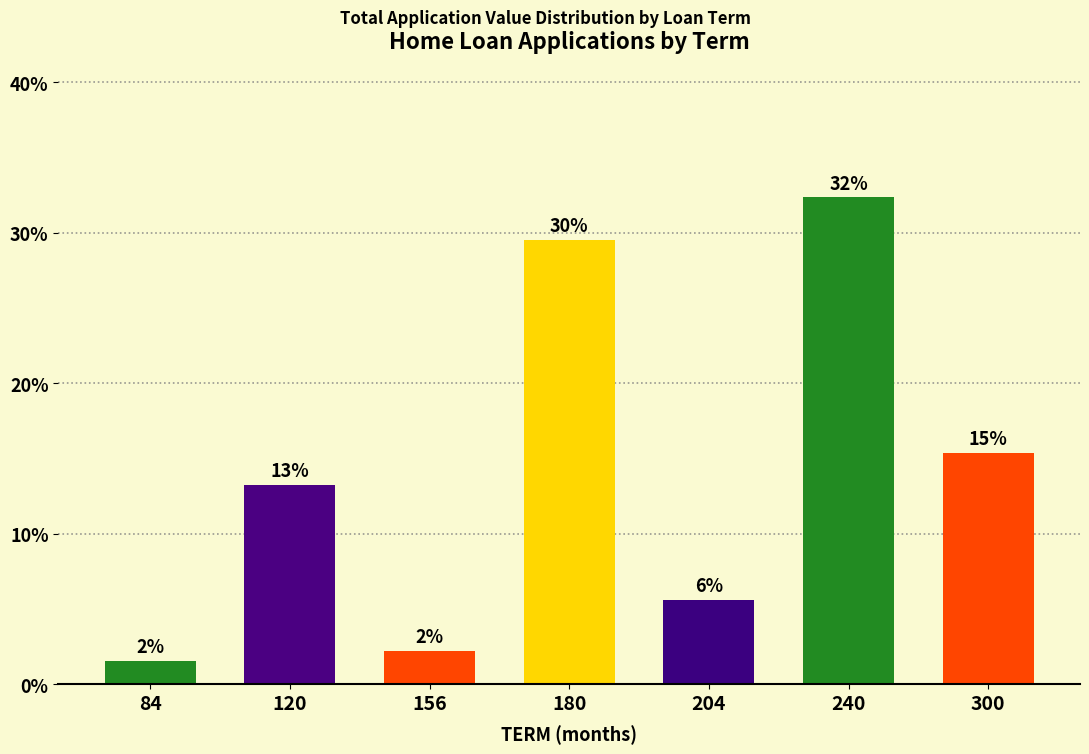

Are the bars grouped side by side (vs. stacked)?

No